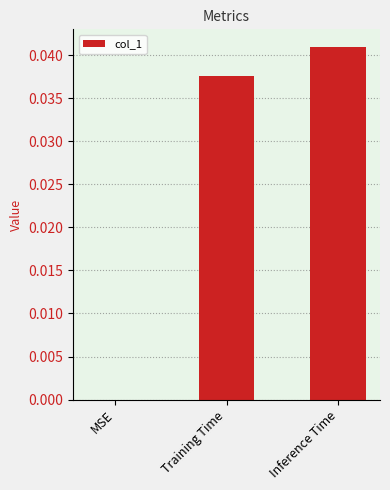

Which category has the highest value across all series?

Inference Time